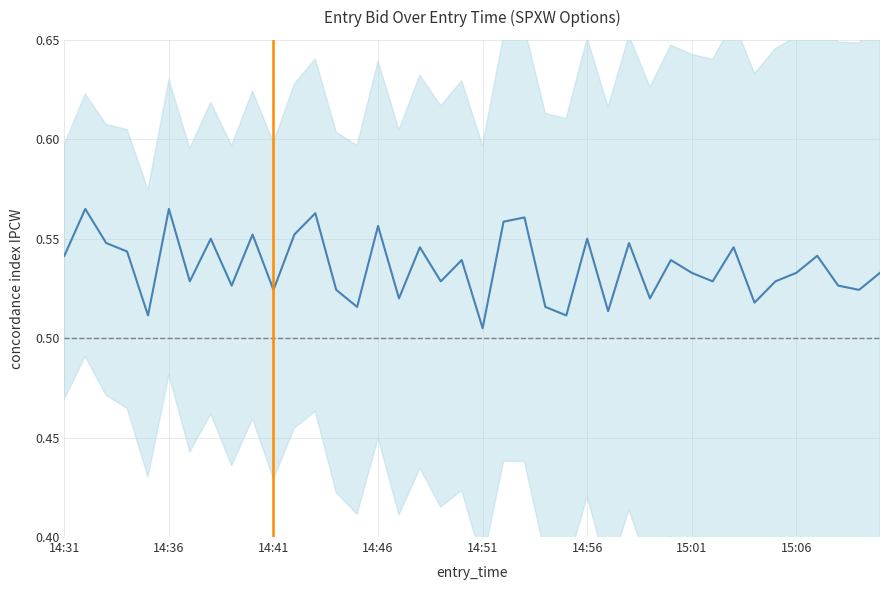

What is the average value?

0.5